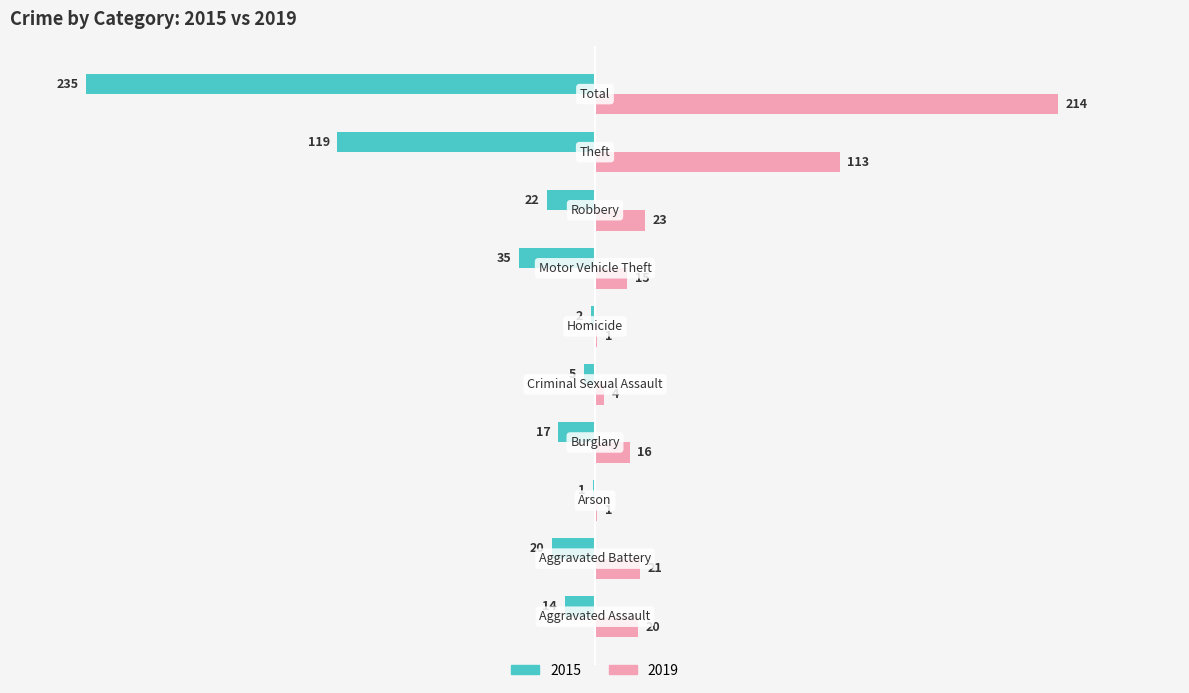

What is the label of the 1st bar from the left?

Aggravated Assault